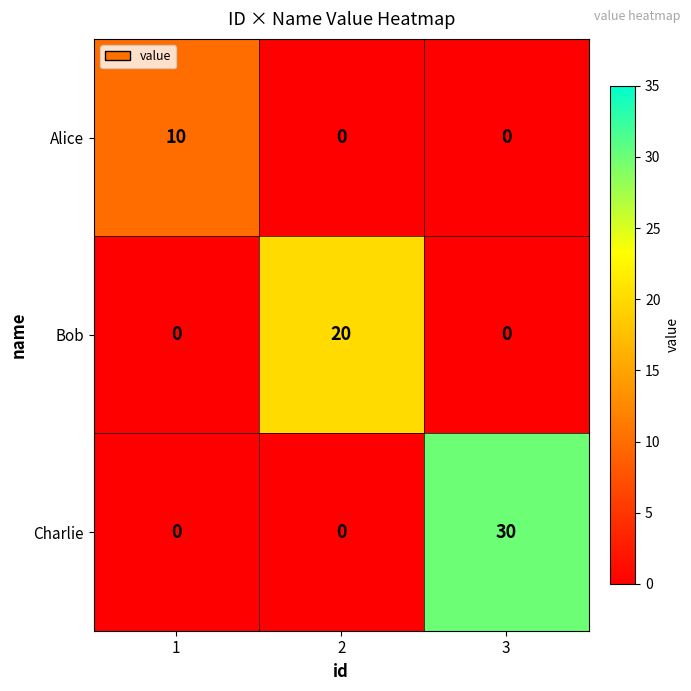

At which category is the sum across all series the highest?

3